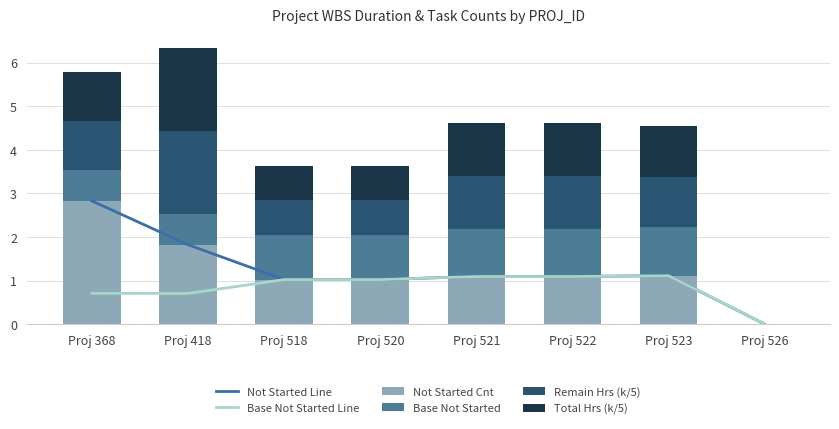

Are the bars horizontal?

No